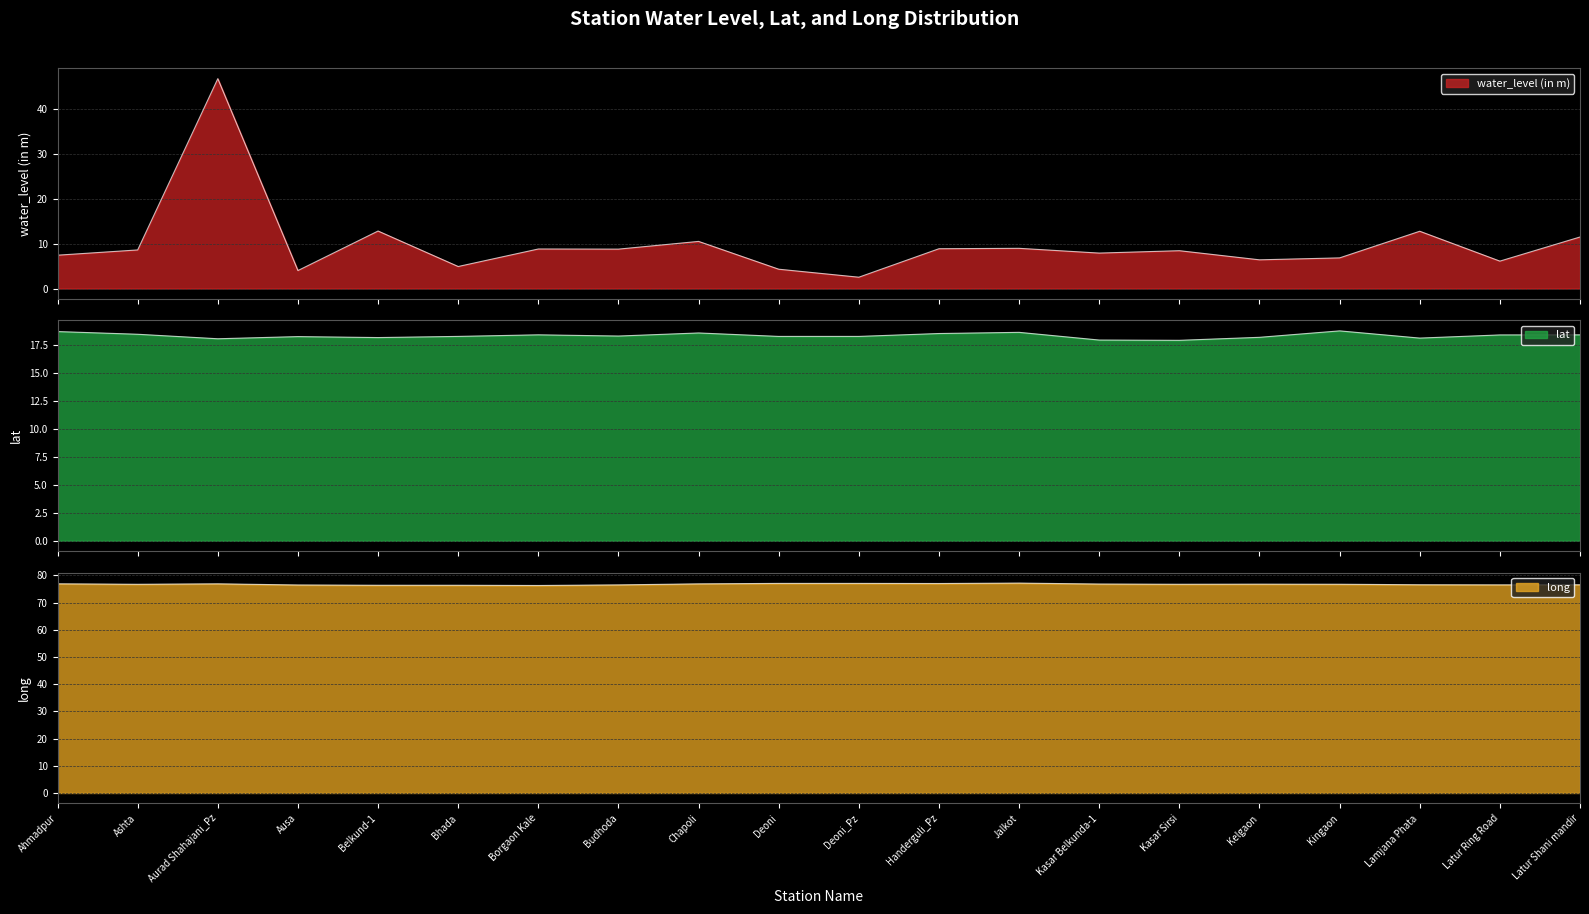

Reading left to right, list all the values displayed in this chart.

water_level (in m): Ahmadpur=7.4	Ashta=8.6	Aurad Shahajani_Pz=46.7	Ausa=4.0	Belkund-1=12.8	Bhada=4.9	Borgaon Kale=8.8	Budhoda=8.8	Chapoli=10.5	Deoni=4.3	Deoni_Pz=2.5	Handerguli_Pz=8.9	Jalkot=9.0	Kasar Belkunda-1=7.9	Kasar Sirsi=8.4	Kelgaon=6.4	Kingaon=6.8	Lamjana Phata=12.8	Latur Ring Road=6.1	Latur Shani mandir=11.5
lat: Ahmadpur=18.7	Ashta=18.5	Aurad Shahajani_Pz=18.1	Ausa=18.2	Belkund-1=18.2	Bhada=18.3	Borgaon Kale=18.4	Budhoda=18.3	Chapoli=18.6	Deoni=18.3	Deoni_Pz=18.3	Handerguli_Pz=18.5	Jalkot=18.6	Kasar Belkunda-1=17.9	Kasar Sirsi=17.9	Kelgaon=18.2	Kingaon=18.8	Lamjana Phata=18.1	Latur Ring Road=18.4	Latur Shani mandir=18.4
long: Ahmadpur=76.9	Ashta=76.8	Aurad Shahajani_Pz=76.9	Ausa=76.5	Belkund-1=76.4	Bhada=76.4	Borgaon Kale=76.3	Budhoda=76.5	Chapoli=76.9	Deoni=77.1	Deoni_Pz=77.1	Handerguli_Pz=77.0	Jalkot=77.2	Kasar Belkunda-1=76.8	Kasar Sirsi=76.8	Kelgaon=76.8	Kingaon=76.8	Lamjana Phata=76.6	Latur Ring Road=76.5	Latur Shani mandir=76.6